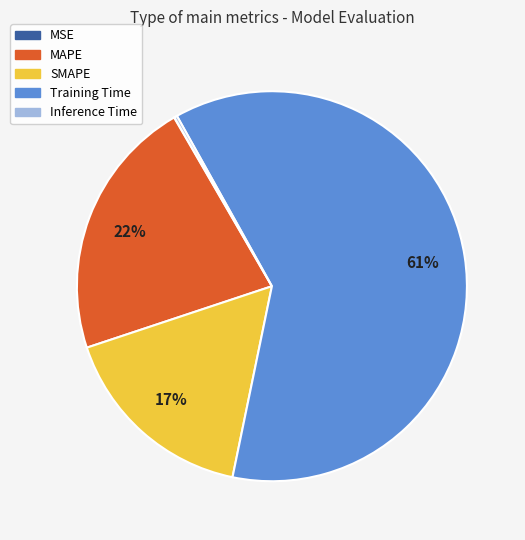

What is the majority slice?

Training Time